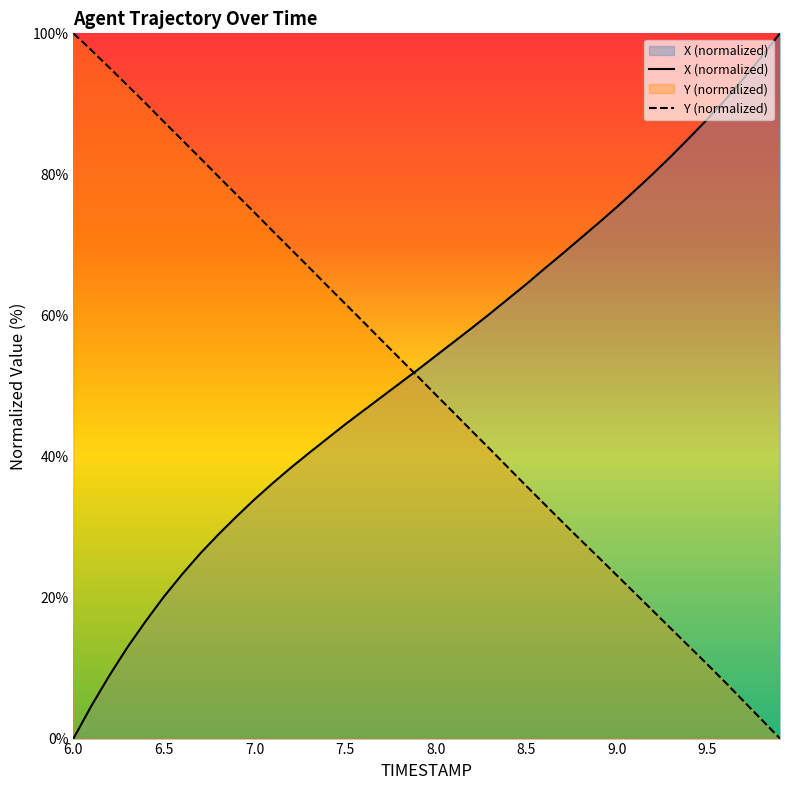

What is the sum of all Y values?

2004.5